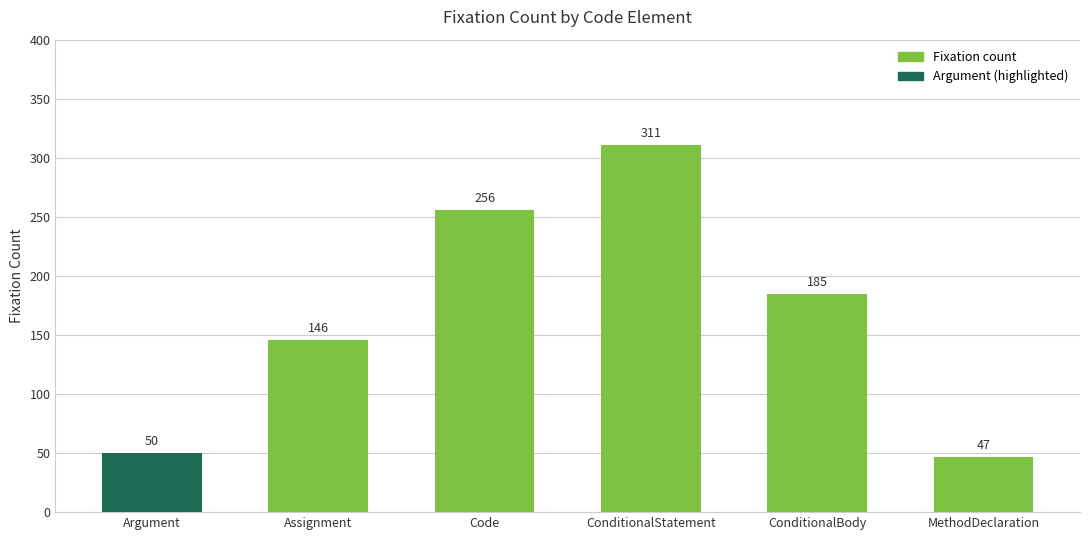

Are the bars grouped side by side (vs. stacked)?

No